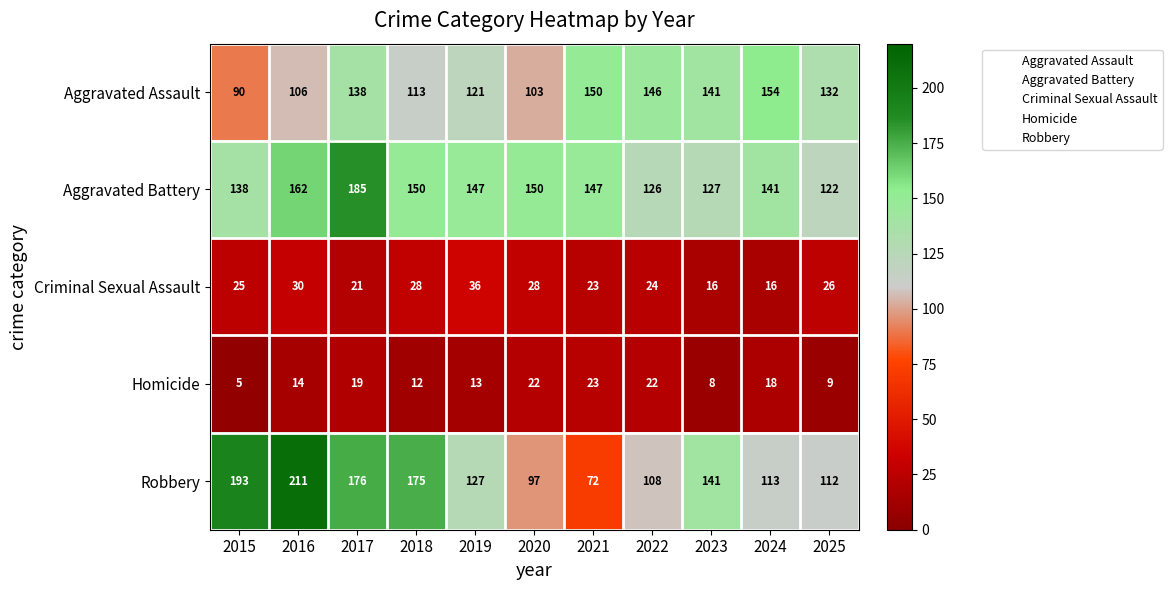

What is the greatest value displayed?

211